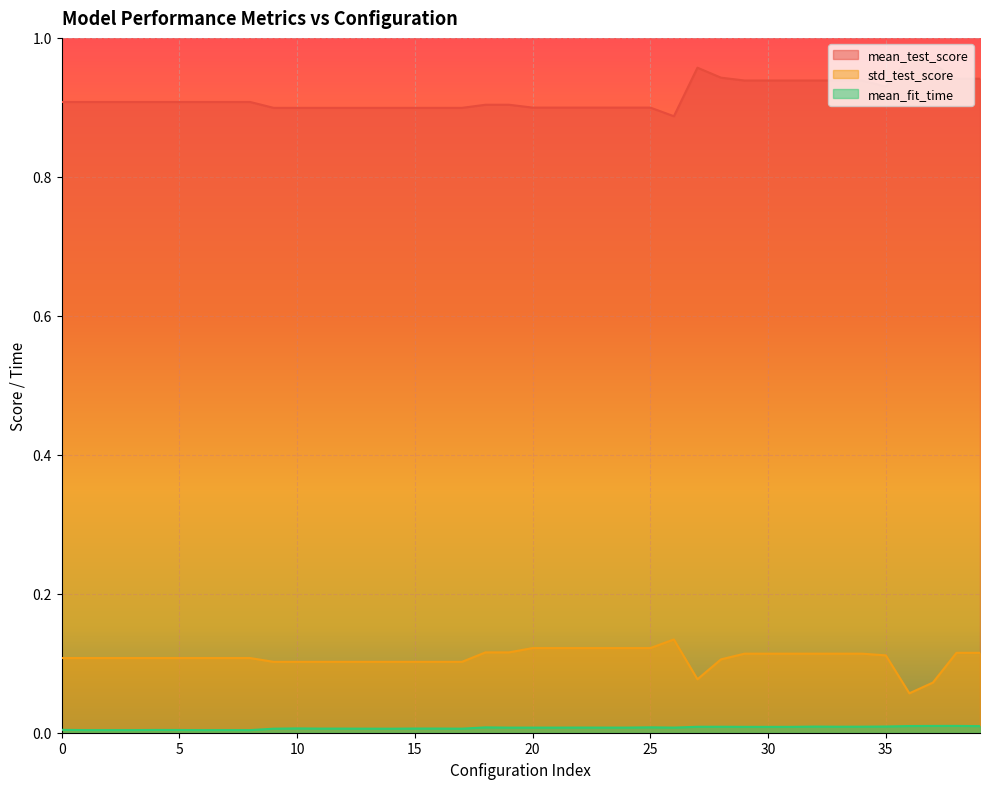

Read the mean_test_score value at 20.

0.9